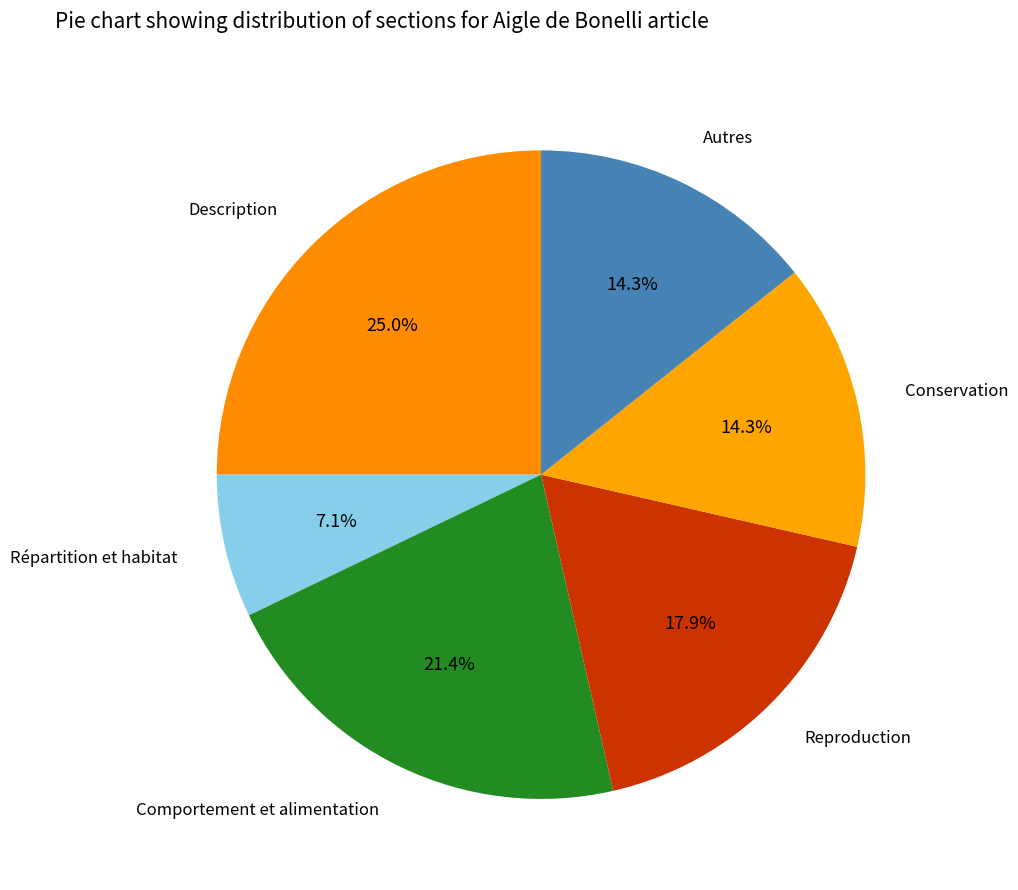

How many slices are in this pie chart?

6